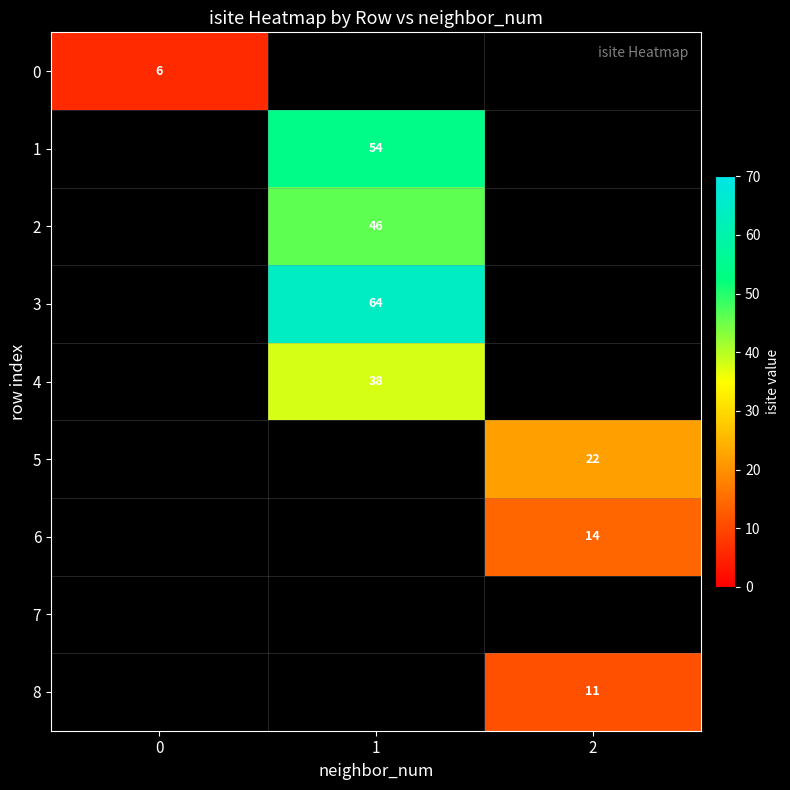

Count the number of data series in this chart.

9